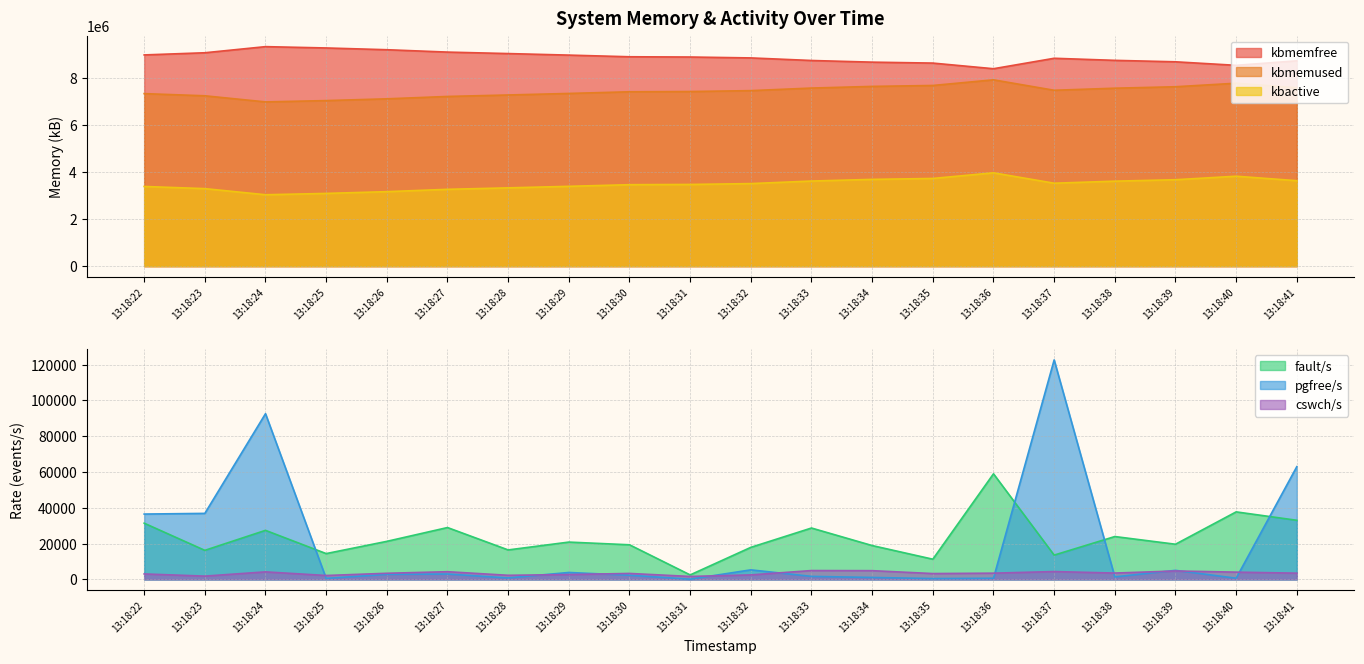

Reading left to right, extract all data points from this chart.

kbmemfree: 13:18:22=8972444	13:18:23=9064564	13:18:24=9324420	13:18:25=9268344	13:18:26=9193600	13:18:27=9092792	13:18:28=9030248	13:18:29=8964968	13:18:30=8894368	13:18:31=8883848	13:18:32=8845556	13:18:33=8736376	13:18:34=8666012	13:18:35=8626240	13:18:36=8386660	13:18:37=8830228	13:18:38=8742092	13:18:39=8680576	13:18:40=8530684	13:18:41=8721900
kbmemused: 13:18:22=7328984	13:18:23=7236864	13:18:24=6977008	13:18:25=7033084	13:18:26=7107828	13:18:27=7208636	13:18:28=7271180	13:18:29=7336460	13:18:30=7407060	13:18:31=7417580	13:18:32=7455872	13:18:33=7565052	13:18:34=7635416	13:18:35=7675188	13:18:36=7914768	13:18:37=7471200	13:18:38=7559336	13:18:39=7620852	13:18:40=7770744	13:18:41=7579528
kbactive: 13:18:22=3385440	13:18:23=3293704	13:18:24=3033928	13:18:25=3090336	13:18:26=3165036	13:18:27=3264164	13:18:28=3326464	13:18:29=3391152	13:18:30=3460848	13:18:31=3471164	13:18:32=3507408	13:18:33=3615840	13:18:34=3686264	13:18:35=3725980	13:18:36=3964776	13:18:37=3523848	13:18:38=3610804	13:18:39=3671820	13:18:40=3821032	13:18:41=3630596
fault/s: 13:18:22=31438	13:18:23=16255	13:18:24=27430	13:18:25=14447	13:18:26=21284	13:18:27=28997	13:18:28=16491	13:18:29=20873	13:18:30=19364	13:18:31=2532	13:18:32=17930	13:18:33=28732	13:18:34=18936	13:18:35=11314	13:18:36=59023	13:18:37=13596	13:18:38=23975	13:18:39=19675	13:18:40=37749	13:18:41=33052
pgfree/s: 13:18:22=36532	13:18:23=36908	13:18:24=92610	13:18:25=595	13:18:26=2850	13:18:27=3033	13:18:28=839	13:18:29=3897	13:18:30=2362	13:18:31=149	13:18:32=5363	13:18:33=1707	13:18:34=1113	13:18:35=490	13:18:36=654	13:18:37=122644	13:18:38=1440	13:18:39=5081	13:18:40=685	13:18:41=63008
cswch/s: 13:18:22=3081	13:18:23=1866	13:18:24=4236	13:18:25=2206	13:18:26=3450	13:18:27=4326	13:18:28=2322	13:18:29=2731	13:18:30=3361	13:18:31=1681	13:18:32=2541	13:18:33=4972	13:18:34=4907	13:18:35=3294	13:18:36=3514	13:18:37=4410	13:18:38=3570	13:18:39=4730	13:18:40=4090	13:18:41=3508